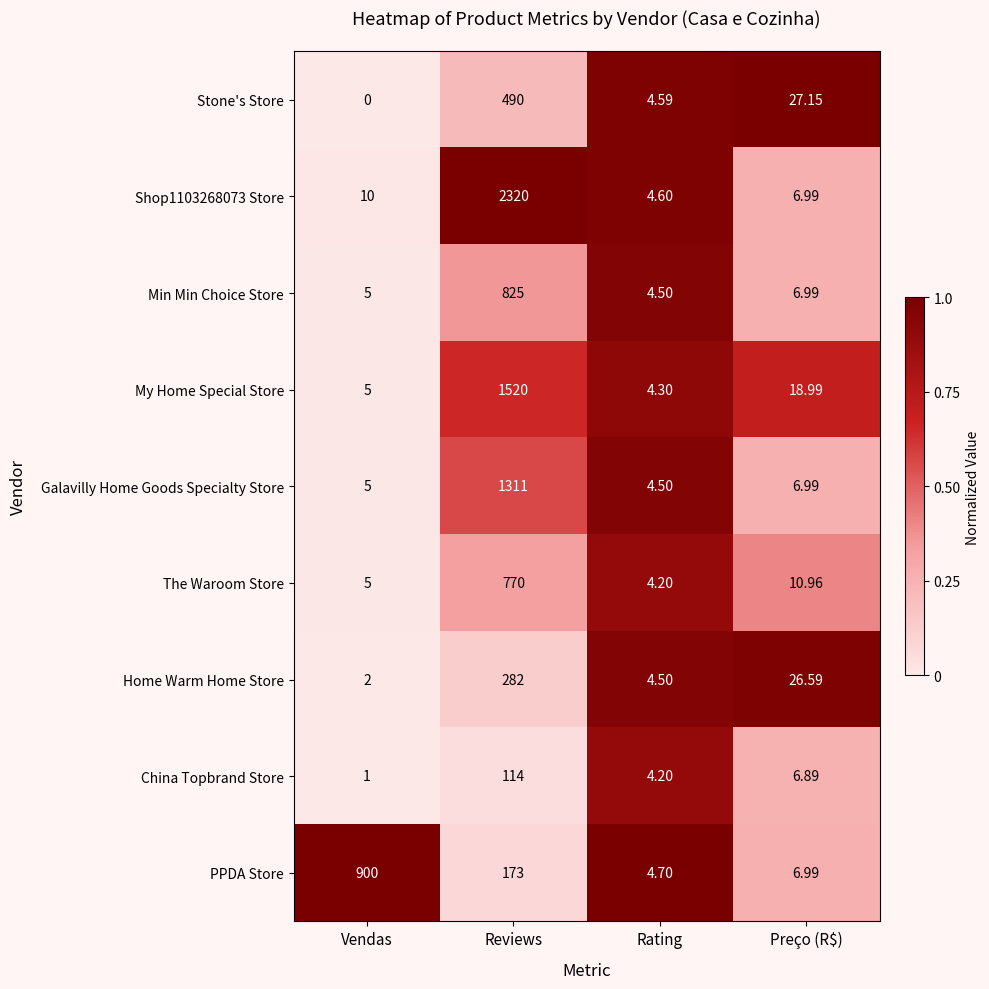

Is the value of Home Warm Home Store at Reviews greater than the value of My Home Special Store at Vendas?

Yes